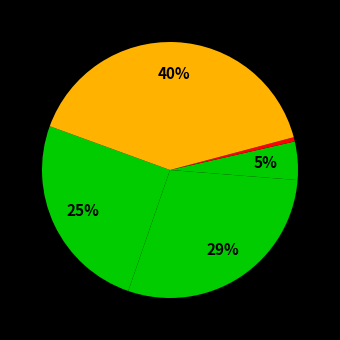

How many segments does this pie chart have?

5